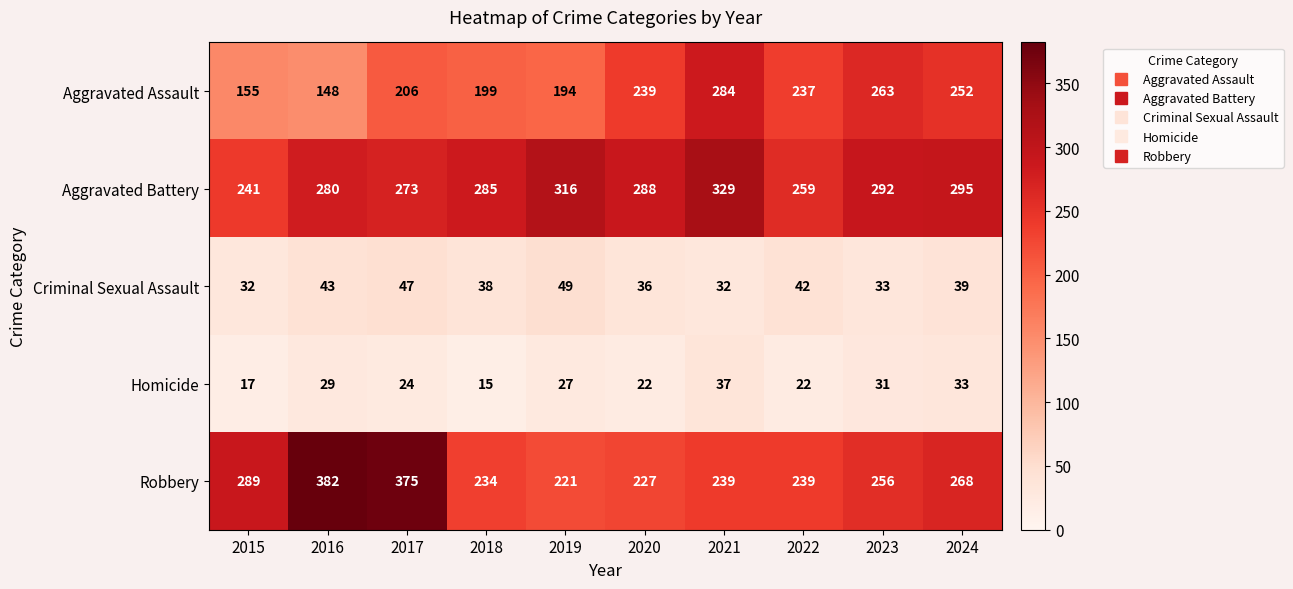

Which series changed the most between 2015 and 2016?

Robbery